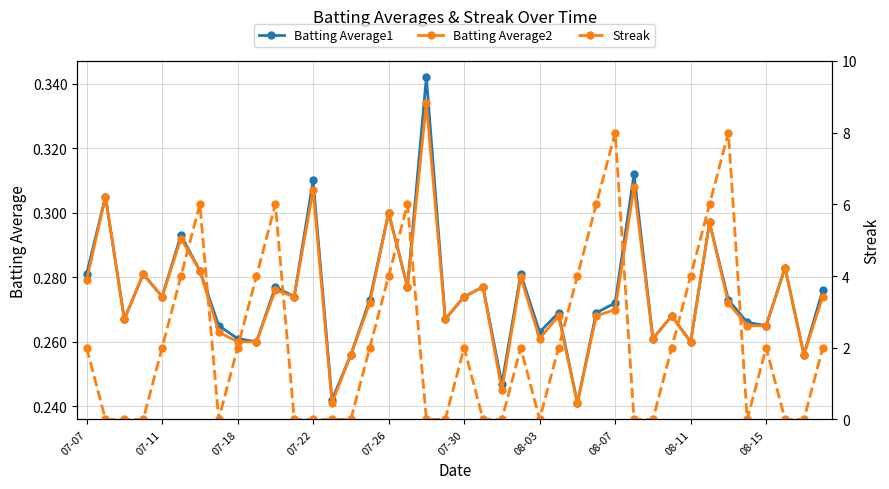

True or false: Batting Average2 has more than 0 interior local peaks.

True